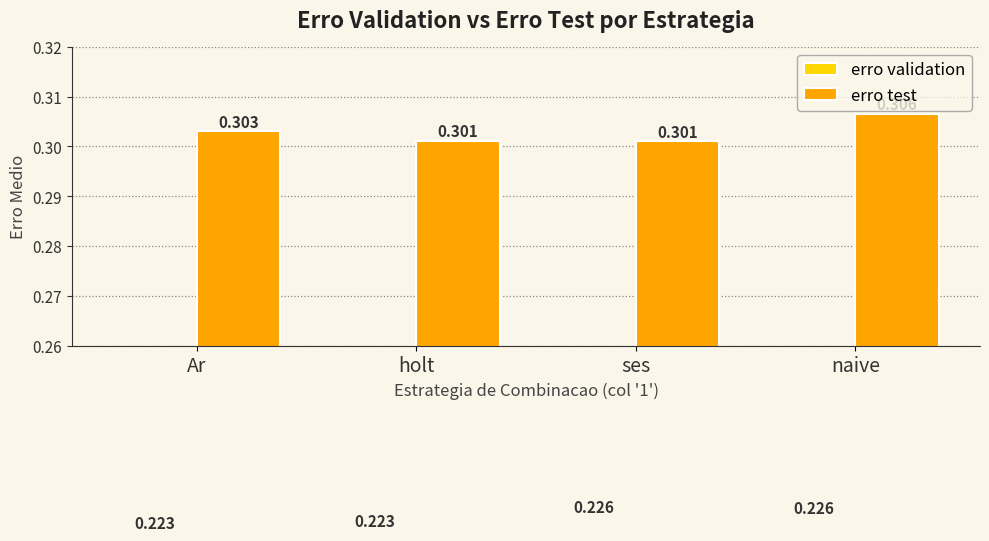

Reading left to right, what are all the values shown in this chart?

erro validation: Ar=0.2	holt=0.2	ses=0.2	naive=0.2
erro test: Ar=0.3	holt=0.3	ses=0.3	naive=0.3